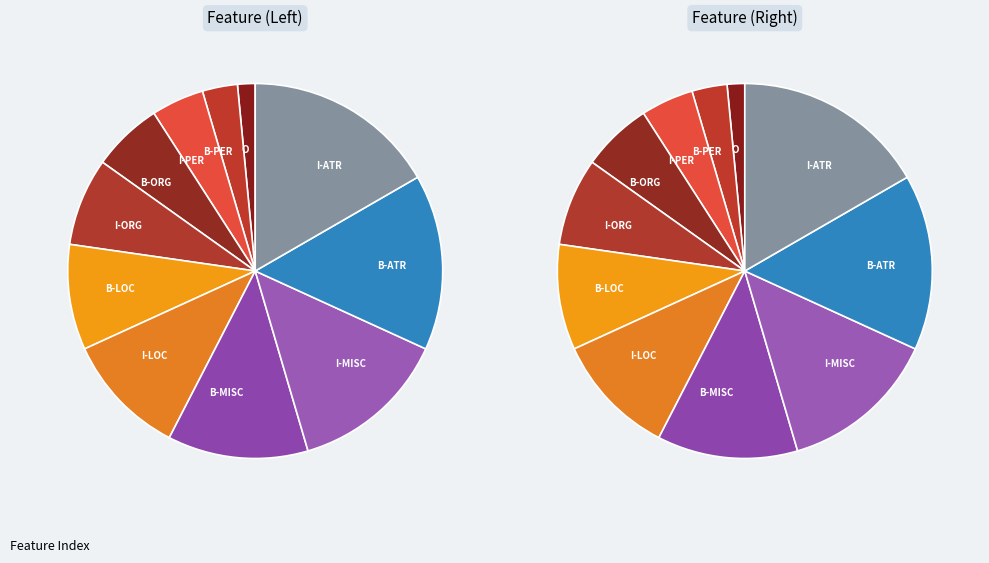

The I-MISC slice represents 10% of the pie. True or false?

False